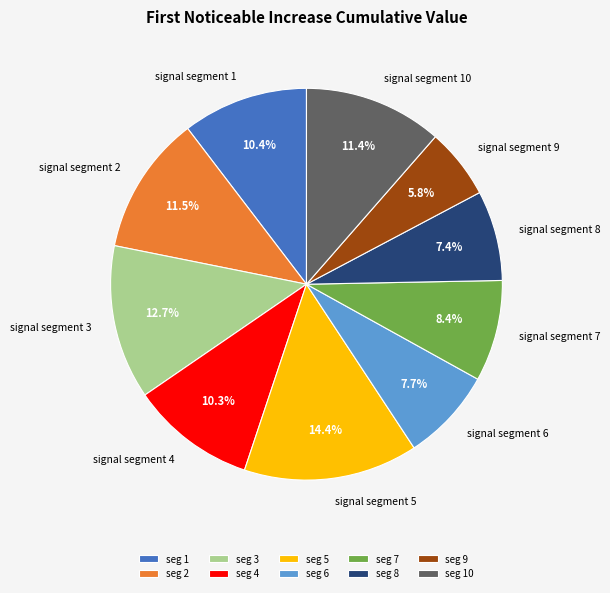

Is it true that signal segment 5 is 24% of the pie?

False